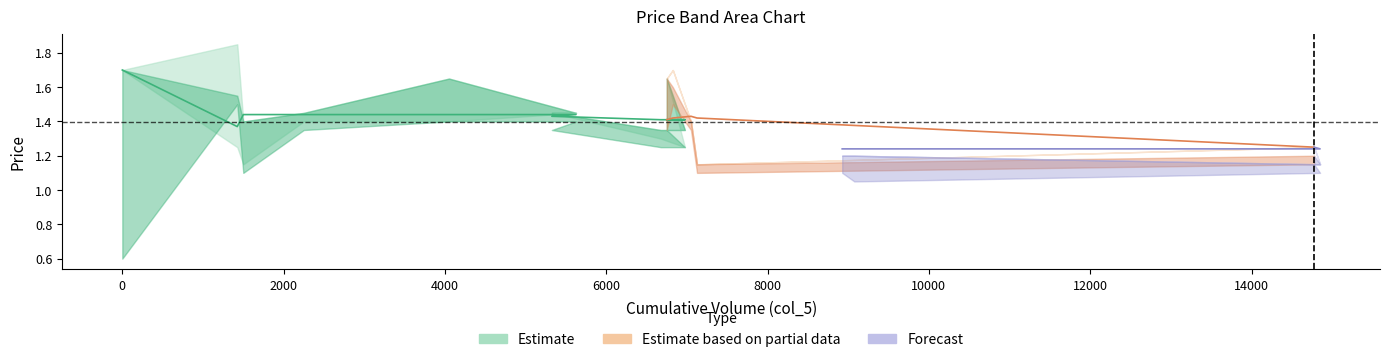

What is the sum of the col_3 values at 8925 and 6750?

2.8